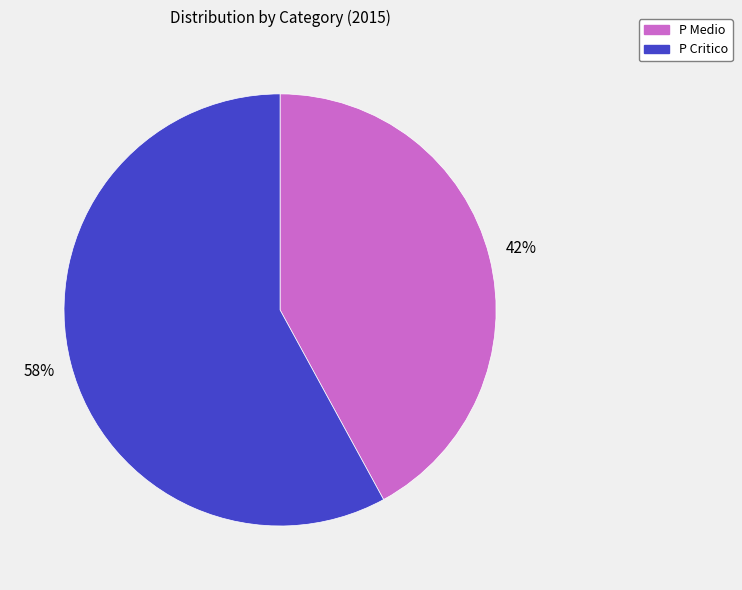

Which category has the smallest portion of the pie?

P Medio